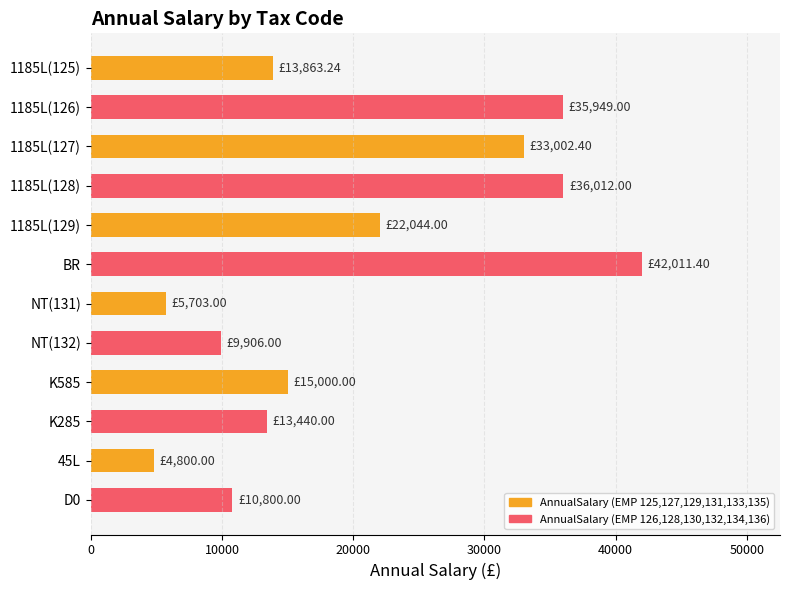

What is the difference between the highest and lowest values at 1185L(125)?

22085.8